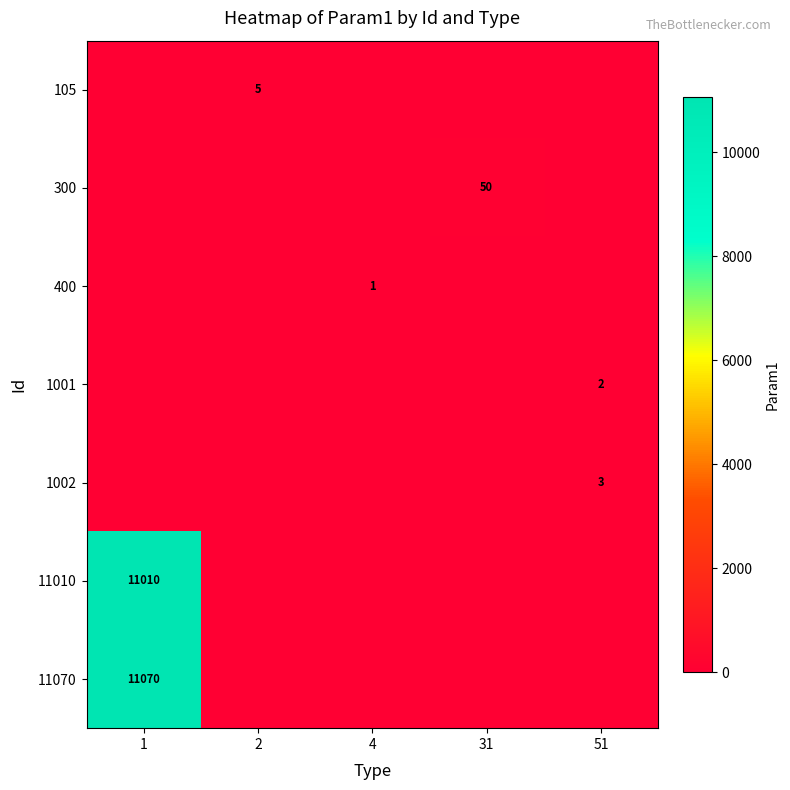

The 105 series shows 2 at 2. True or false?

False